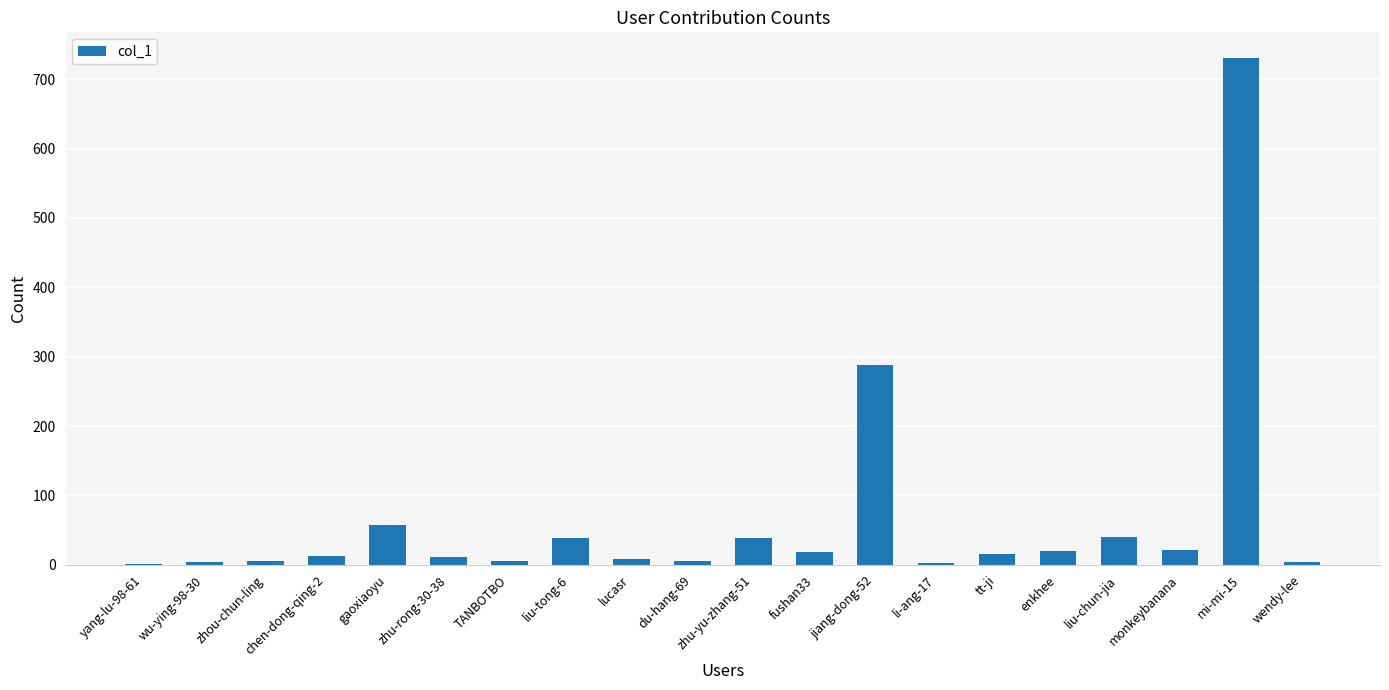

The value at mi-mi-15 is 388. True or false?

False